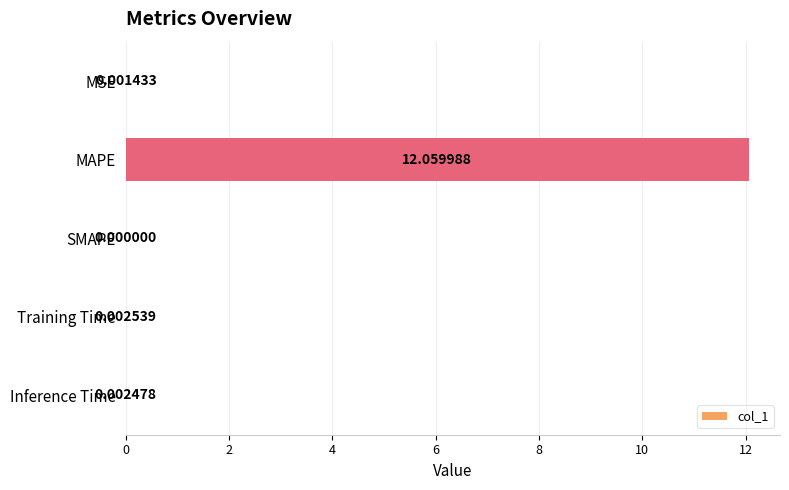

Are the bars grouped side by side (vs. stacked)?

No